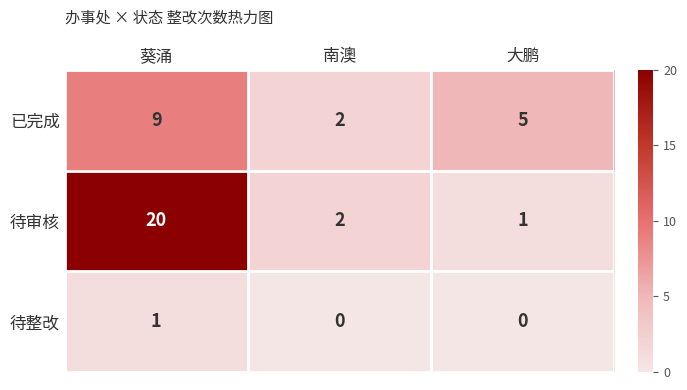

Which label corresponds to the largest value in the chart?

葵涌